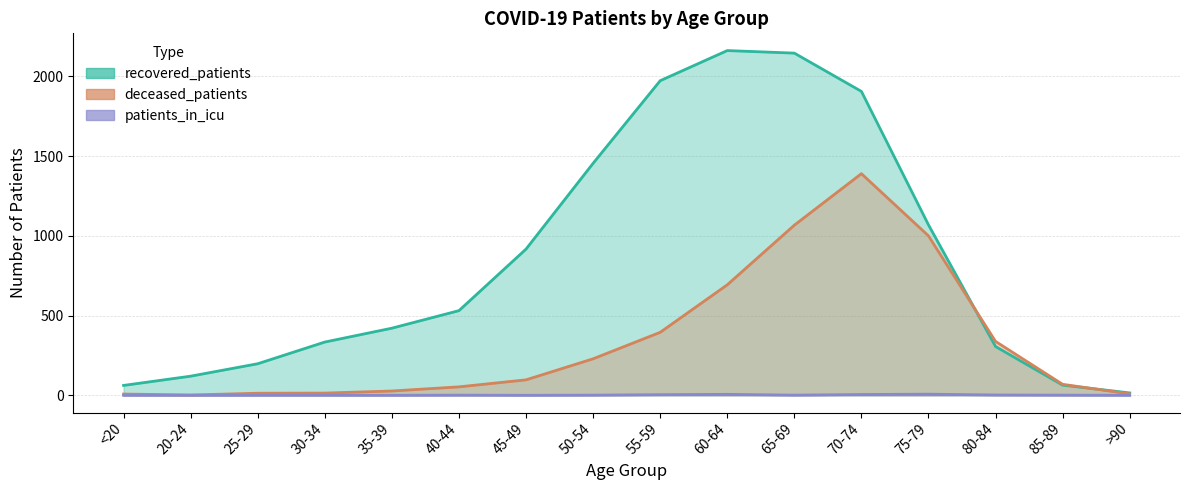

True or false: deceased_patients and patients_in_icu cross at least once.

False